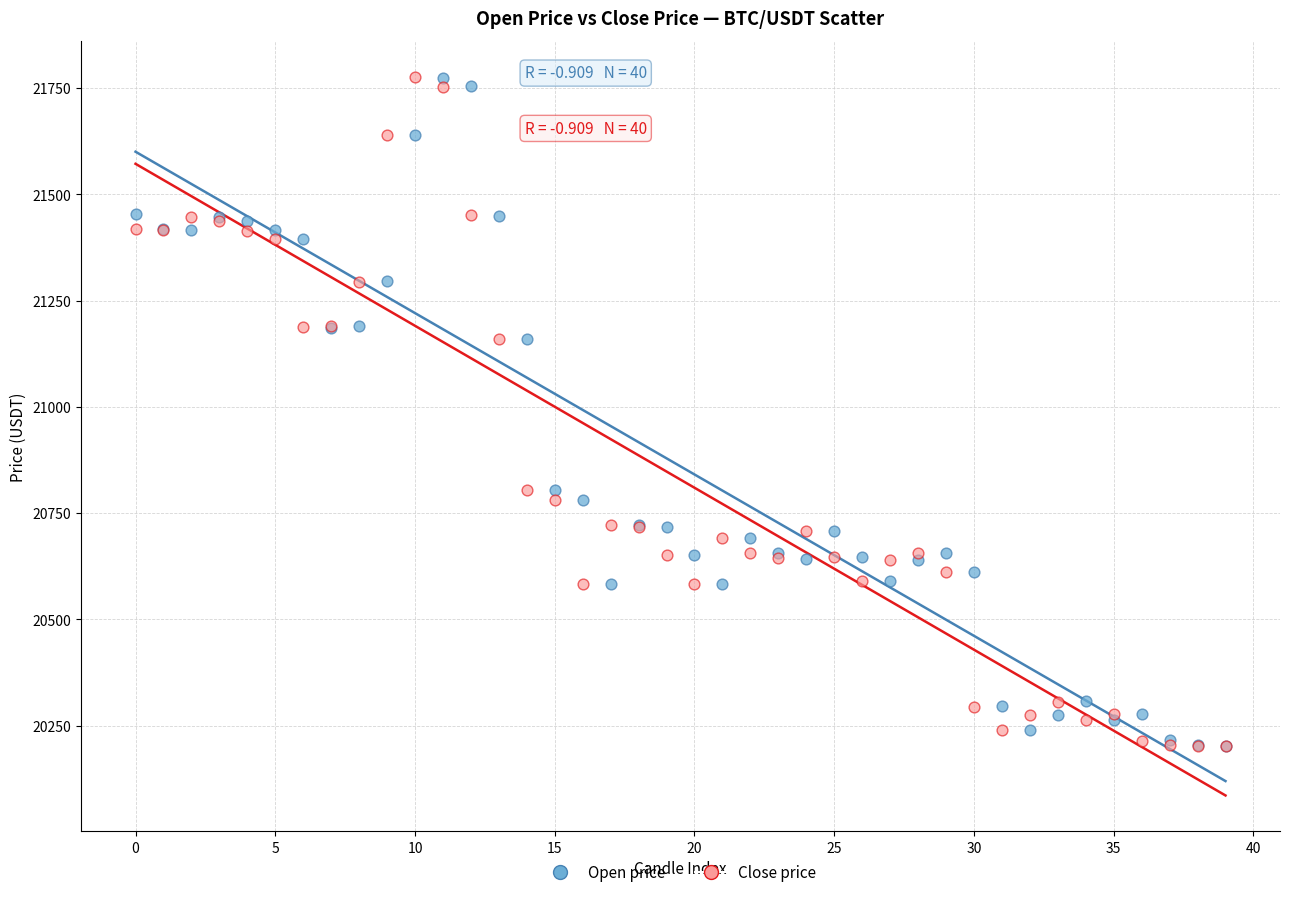

What are all the series names shown in the legend?

Open price, Close price